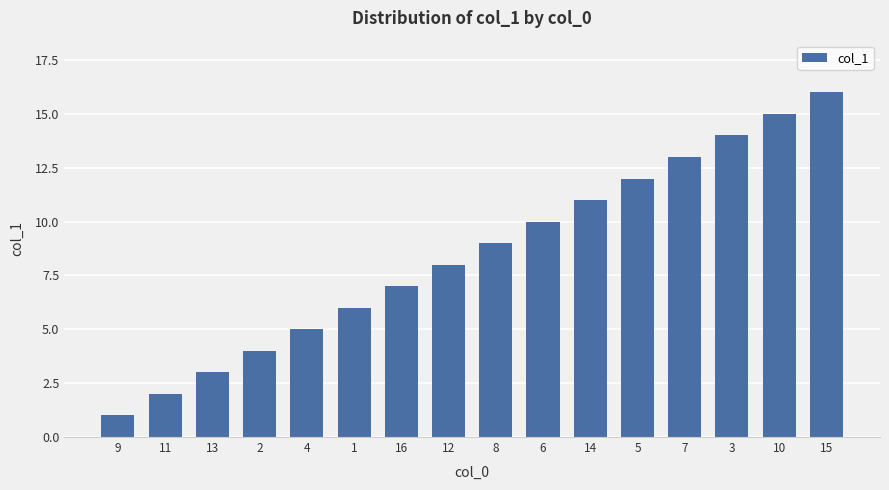

Reading left to right, extract all data points from this chart.

1	2	3	4	5	6	7	8	9	10	11	12	13	14	15	16